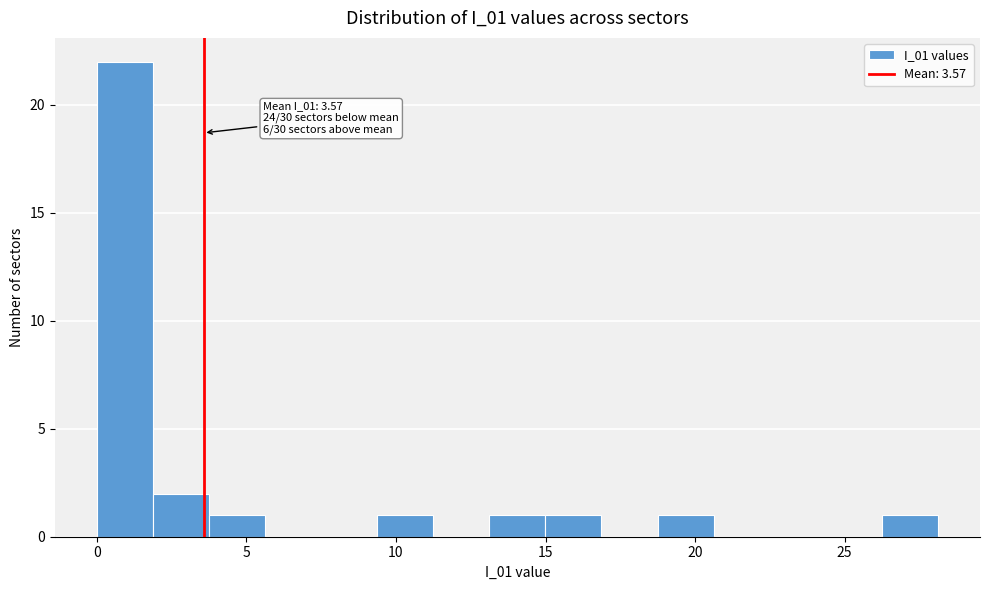

Read against the x-axis, roughly where is the centre of the tallest bar?

1.0